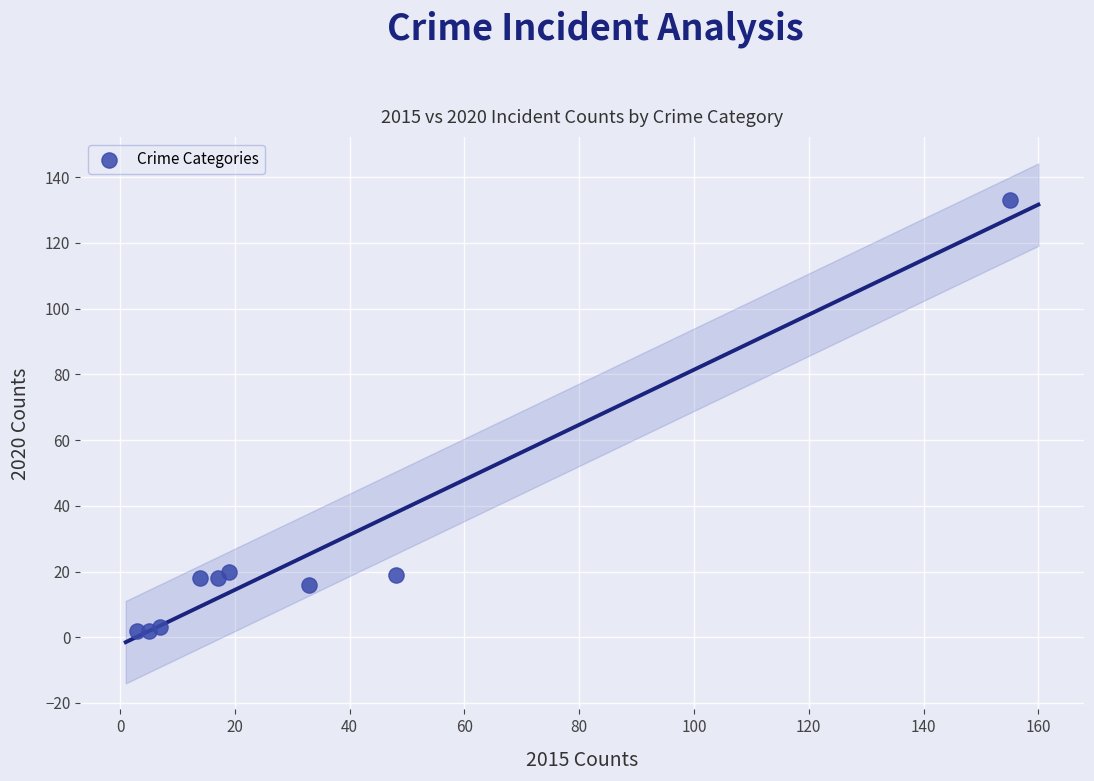

What is the range of X values (max minus min)?

152